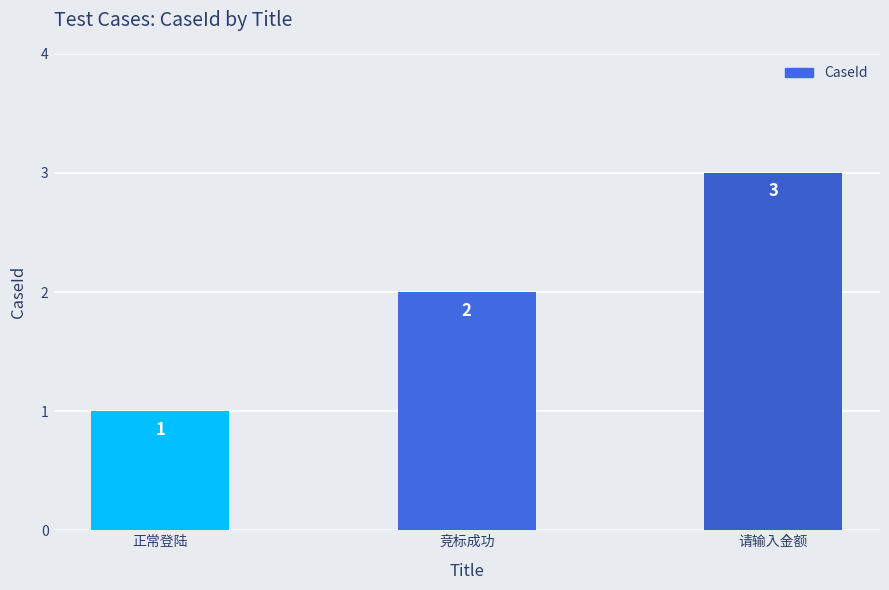

The chart shows a value of 2 at 正常登陆. True or false?

False